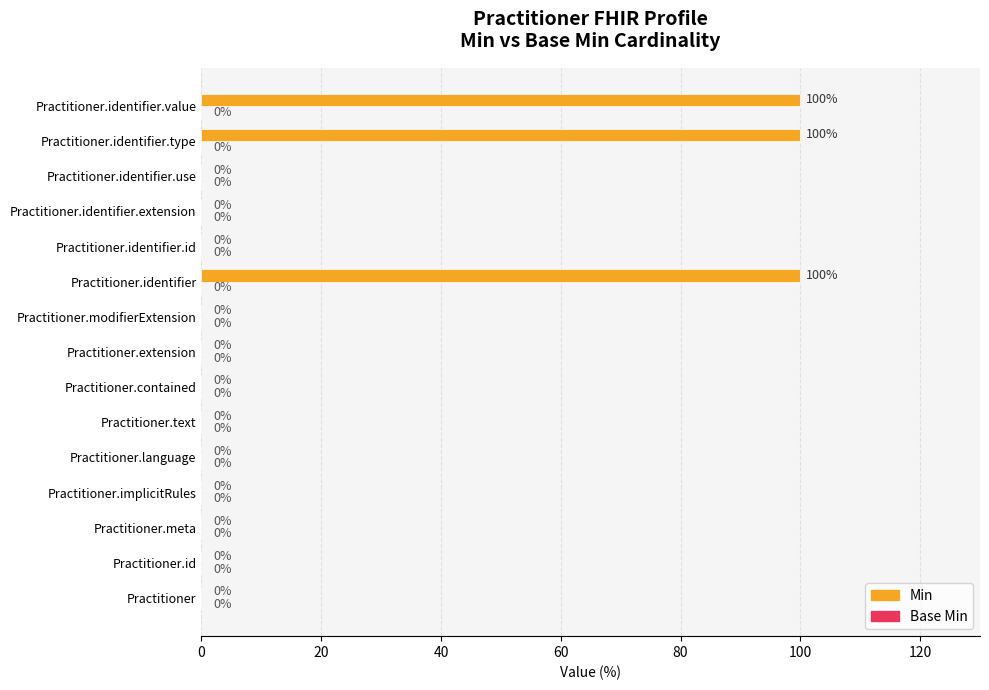

What is the change in value from Practitioner to Practitioner.identifier?

+100